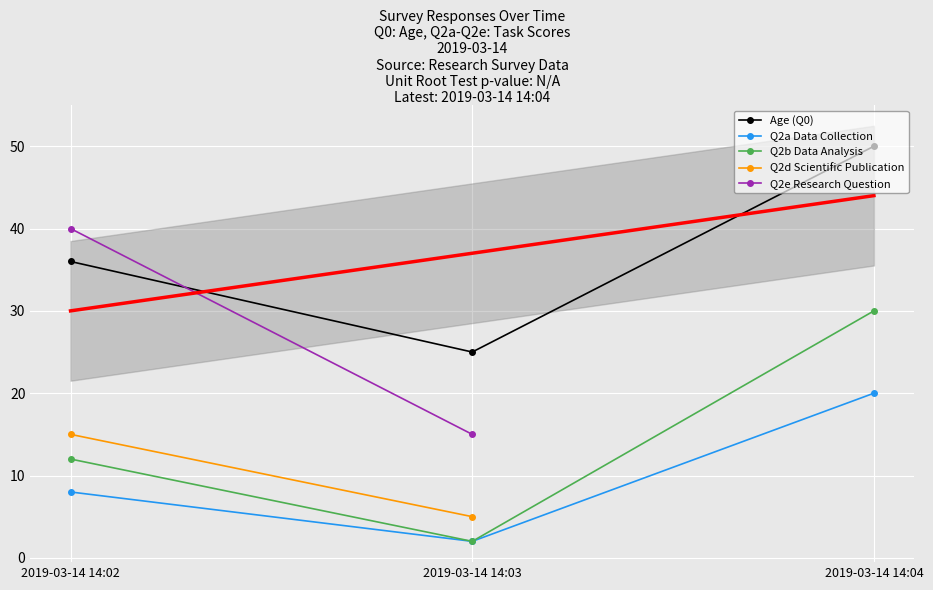

What is the highest value of the Age (Q0) series?

50